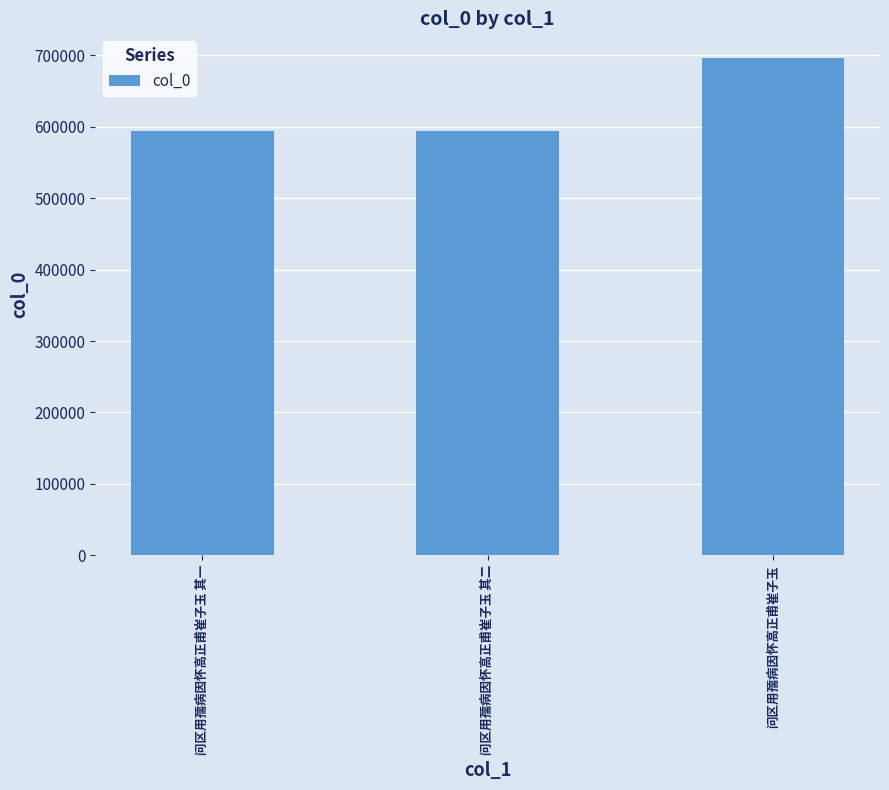

Read the value at 问区用孺病因怀高正甫崔子玉 其二, to the nearest 100.

594100